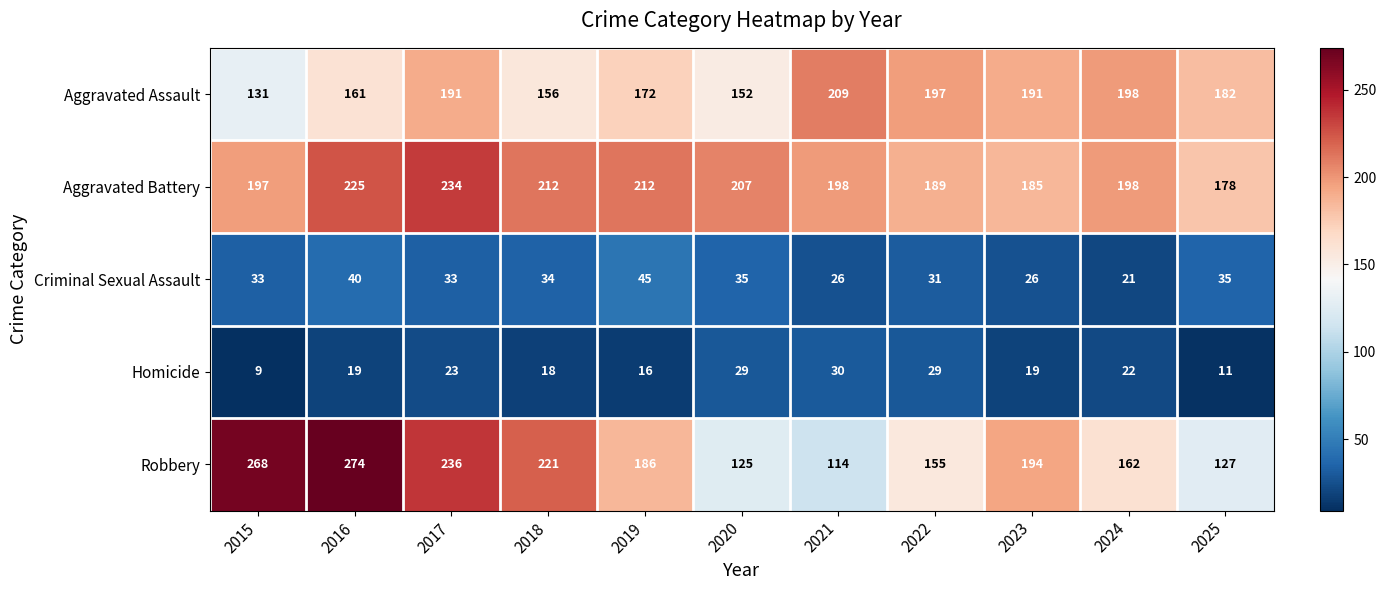

The value of Criminal Sexual Assault at 2019 is 45. True or false?

True